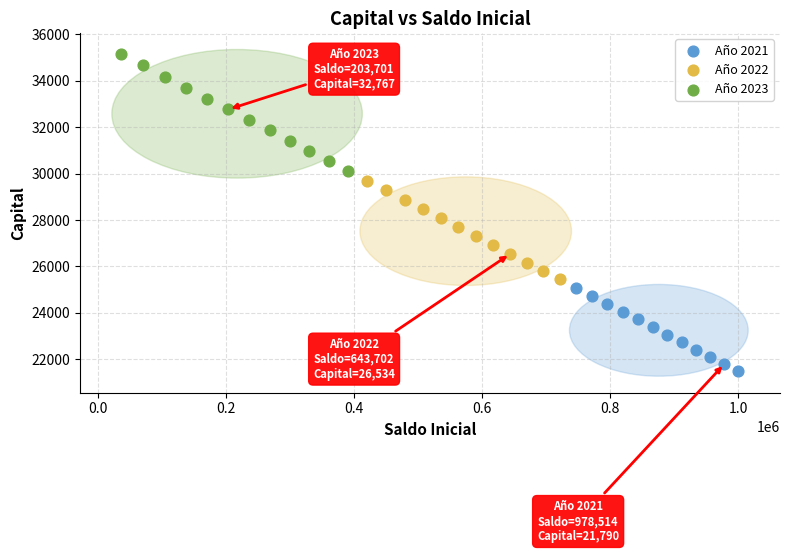

Which series has the largest Y range (max minus min)?

Año 2023